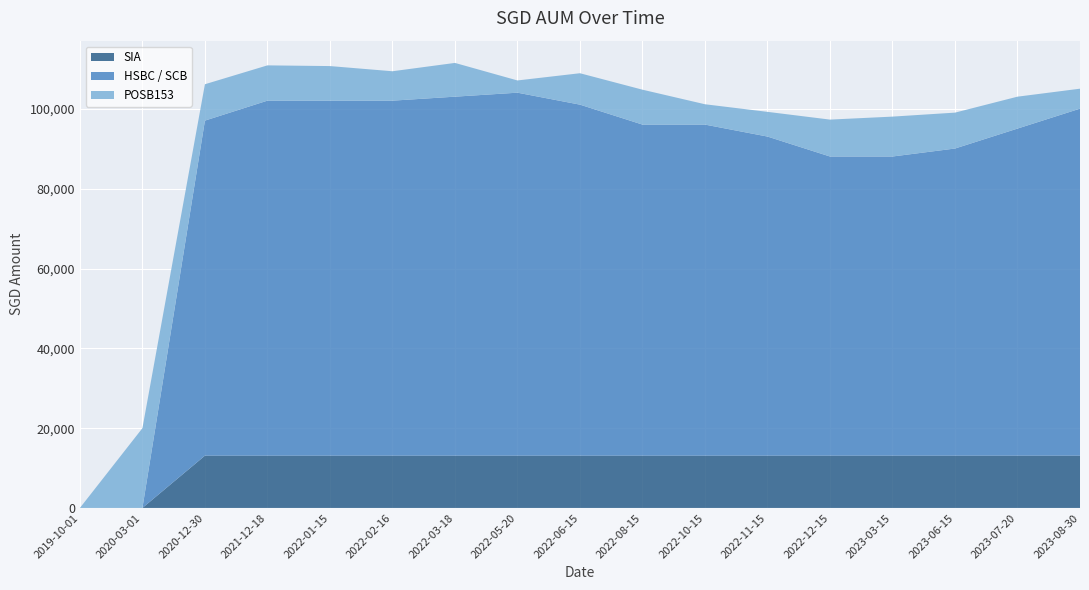

Reading left to right, what are all the values shown in this chart?

POSB153: 2019-10-01=0.0	2020-03-01=20000.0	2020-12-30=9117.0	2021-12-18=8848.0	2022-01-15=8672.0	2022-02-16=7372.0	2022-03-18=8462.0	2022-05-20=3067.0	2022-06-15=7877.0	2022-08-15=8751.0	2022-10-15=5099.0	2022-11-15=6195.0	2022-12-15=9251.0	2023-03-15=10000.0	2023-06-15=9000.0	2023-07-20=8000.0	2023-08-30=5000.0
HSBC / SCB: 2019-10-01=0.0	2020-03-01=0.0	2020-12-30=84000.0	2021-12-18=89000.0	2022-01-15=89000.0	2022-02-16=89000.0	2022-03-18=90000.0	2022-05-20=91000.0	2022-06-15=88000.0	2022-08-15=83000.0	2022-10-15=83000.0	2022-11-15=80000.0	2022-12-15=75000.0	2023-03-15=75000.0	2023-06-15=77000.0	2023-07-20=82000.0	2023-08-30=87000.0
SIA: 2019-10-01=0.0	2020-03-01=0.0	2020-12-30=13108.5	2021-12-18=13108.5	2022-01-15=13108.5	2022-02-16=13108.5	2022-03-18=13108.5	2022-05-20=13108.5	2022-06-15=13108.5	2022-08-15=13108.5	2022-10-15=13108.5	2022-11-15=13108.5	2022-12-15=13108.5	2023-03-15=13108.5	2023-06-15=13108.5	2023-07-20=13108.5	2023-08-30=13108.5